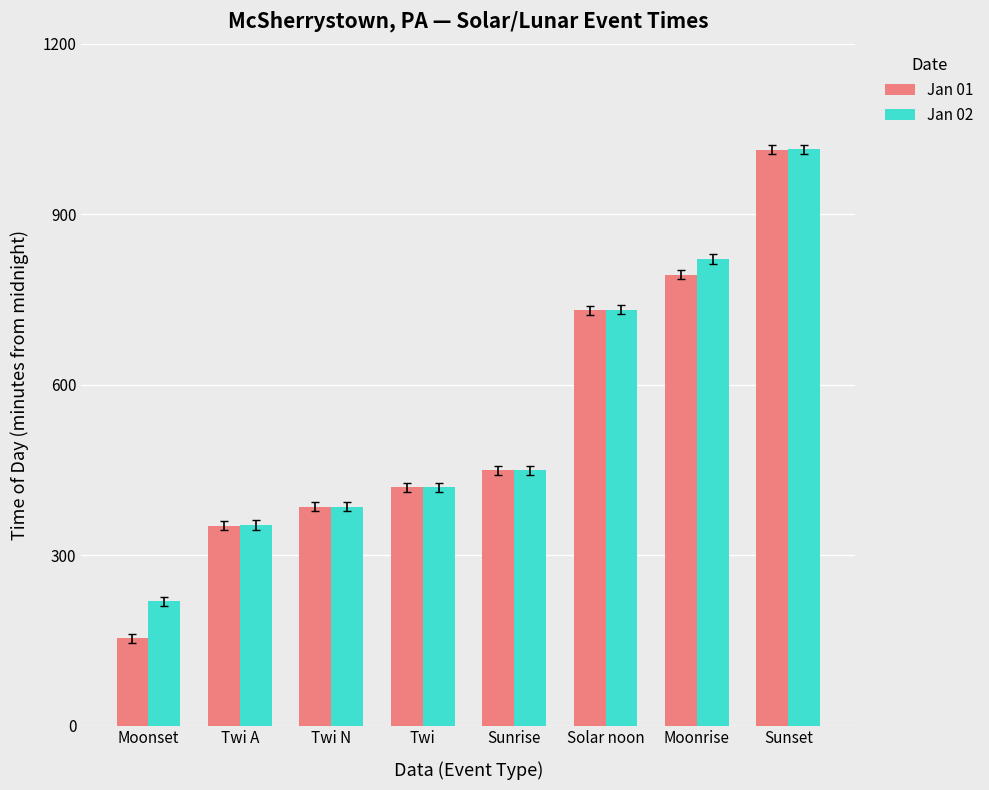

What is the sum of all Jan 01 values?

4296